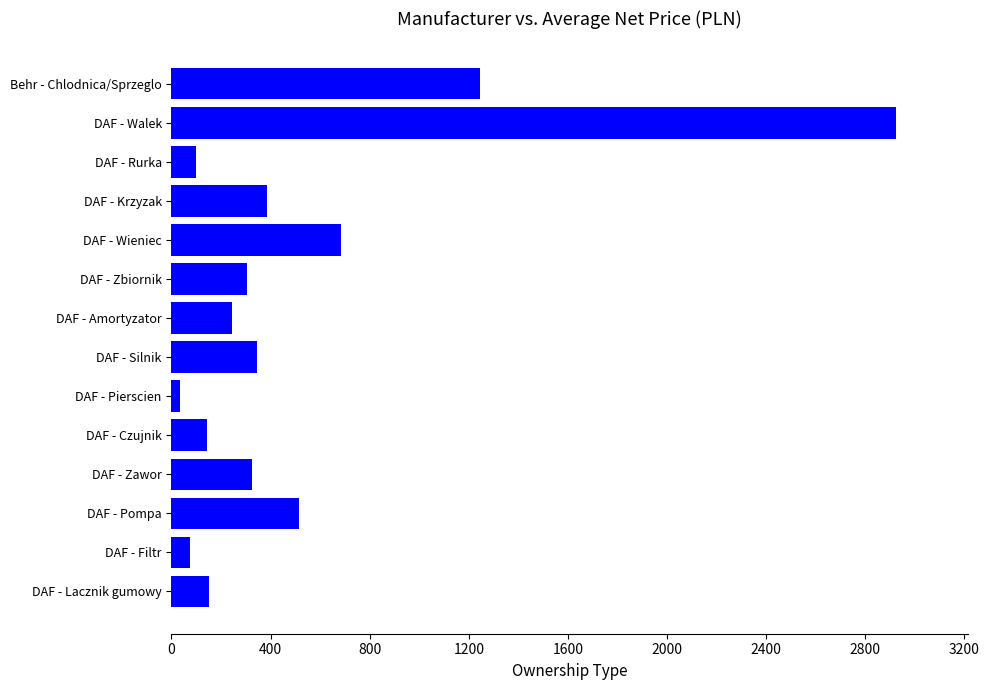

The chart shows a value of 623.7 at DAF - Krzyzak. True or false?

False